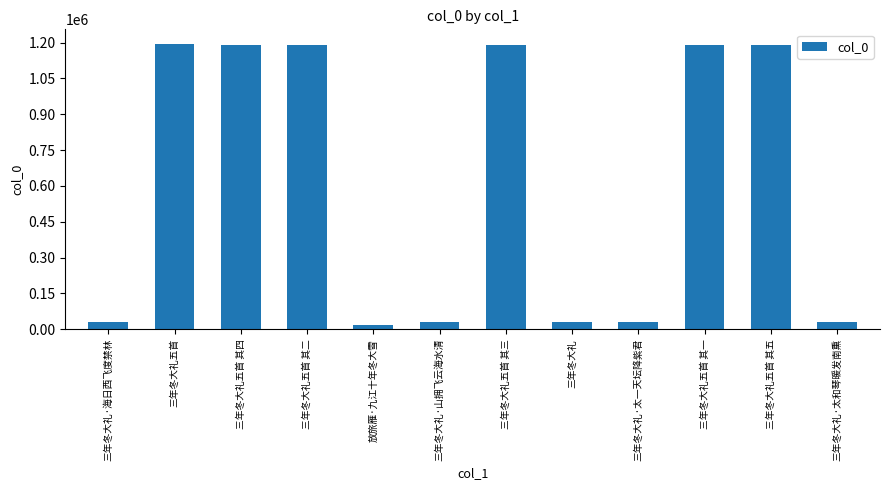

What is the sum of all values?

7300040